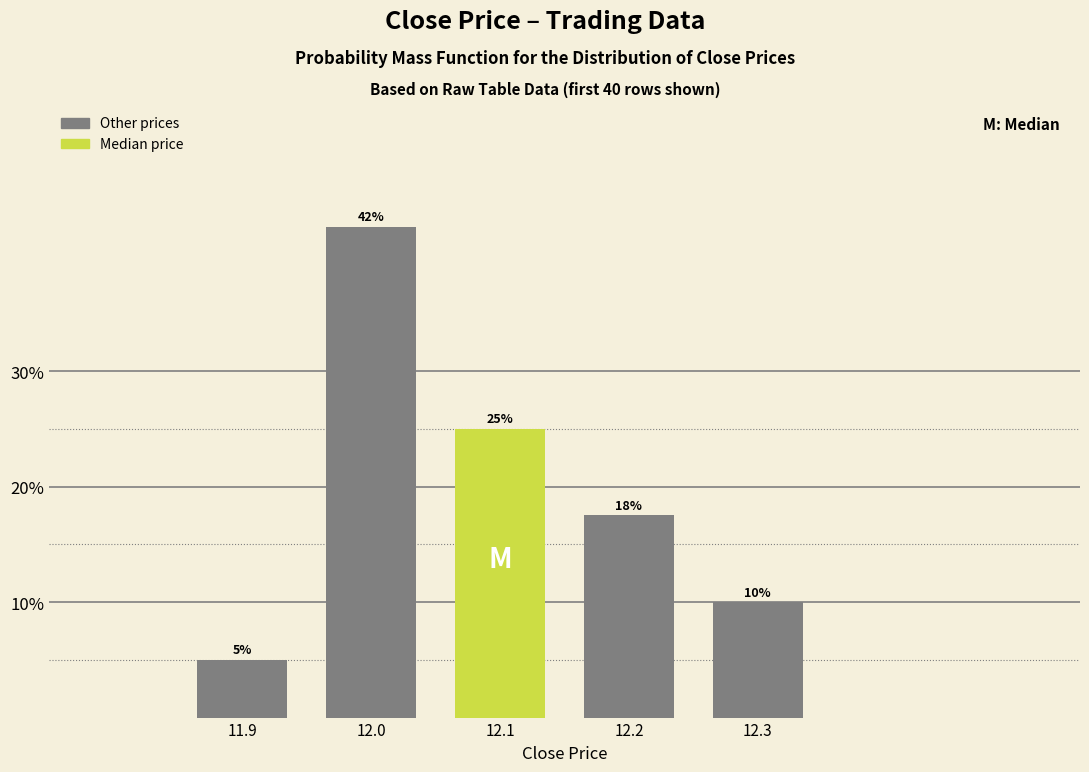

Does the chart contain any negative values?

No